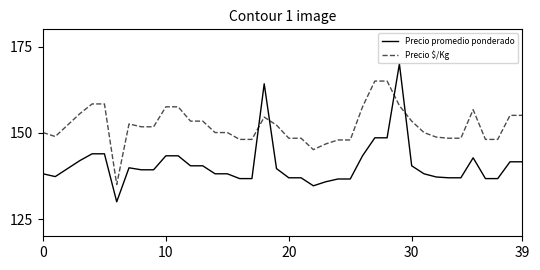

What is the maximum value shown in the chart?

170.0